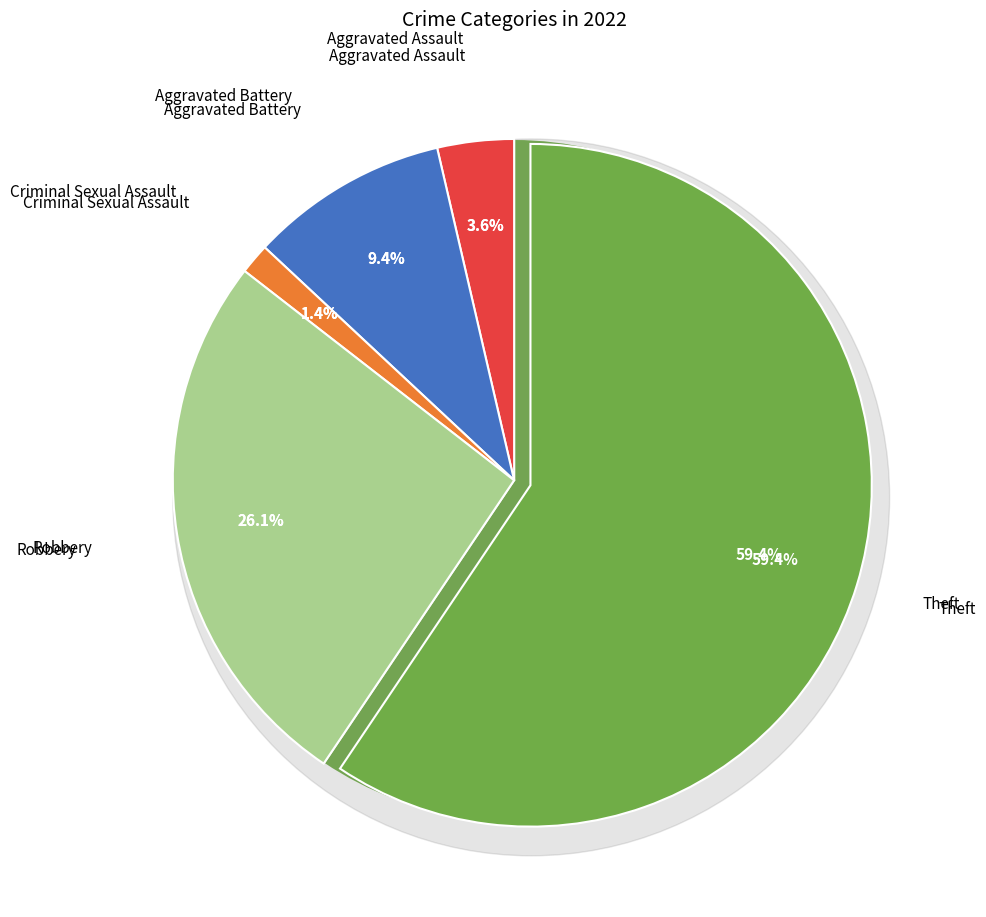

Approximately how many times larger is the value at Aggravated Battery compared to Robbery?

0.4